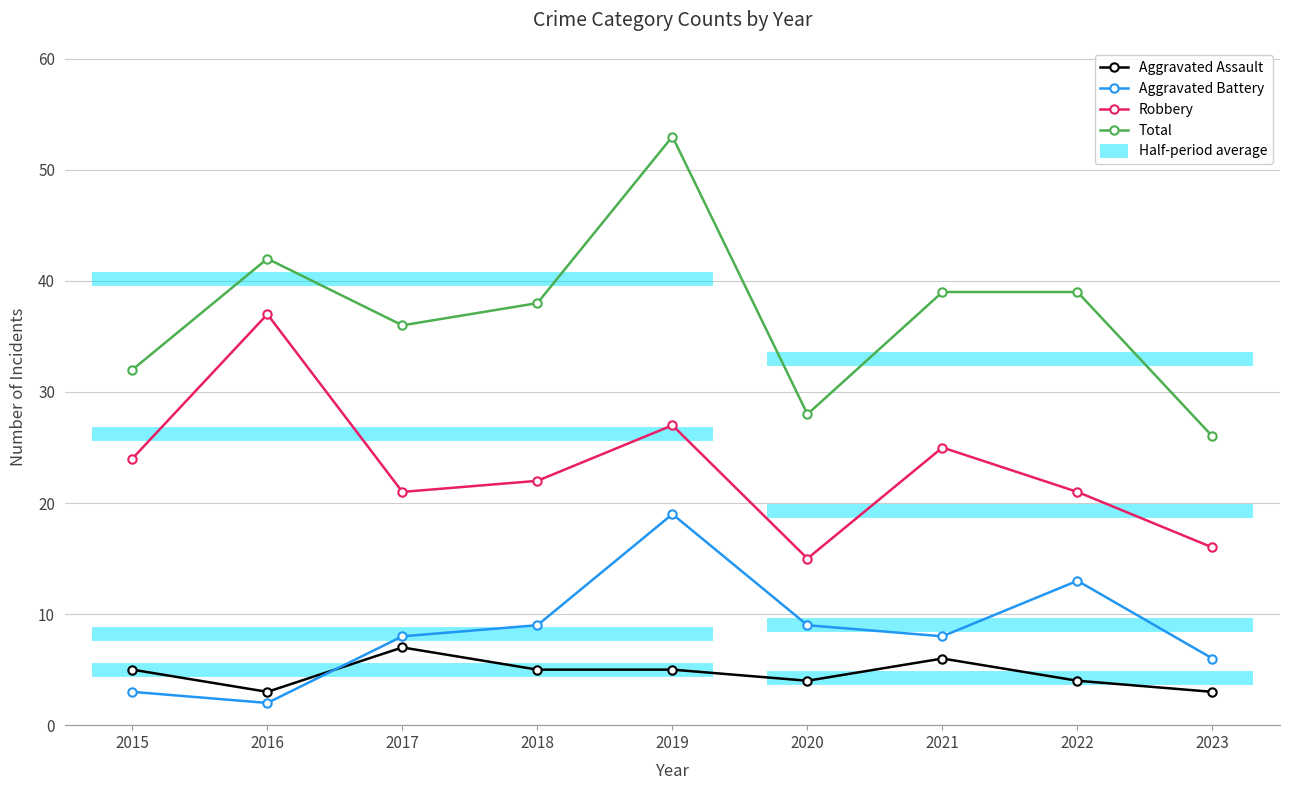

What is the difference between the Robbery values at 2018 and 2015?

2